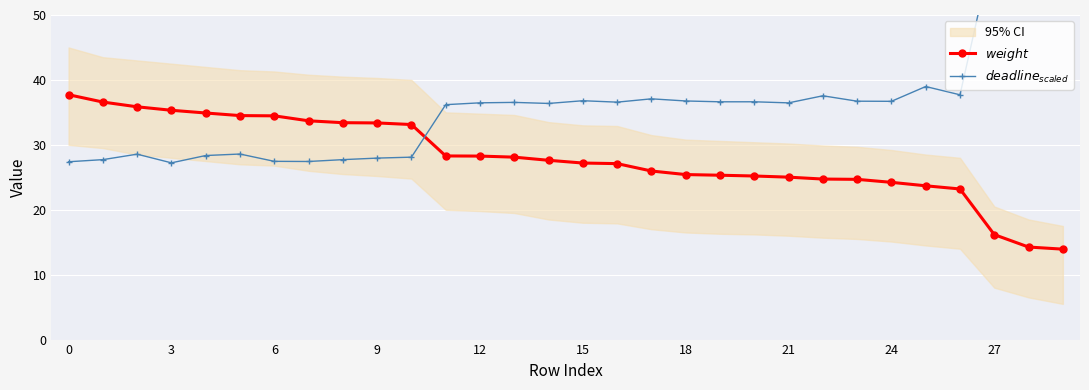

Is the value of $weight$ at 12 greater than the value of $deadline_{scaled}$ at 26?

No